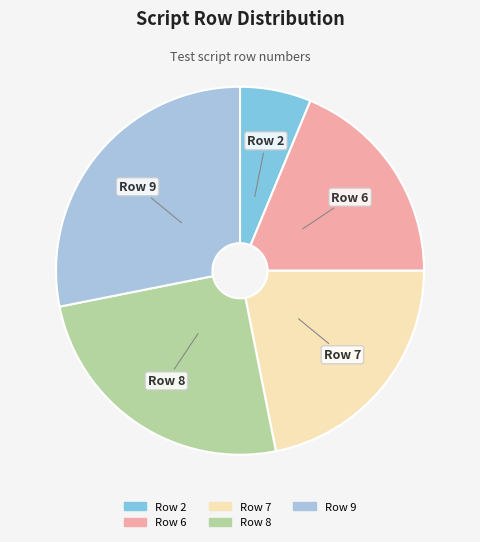

Is it true that Row 9 is 37% of the pie?

False